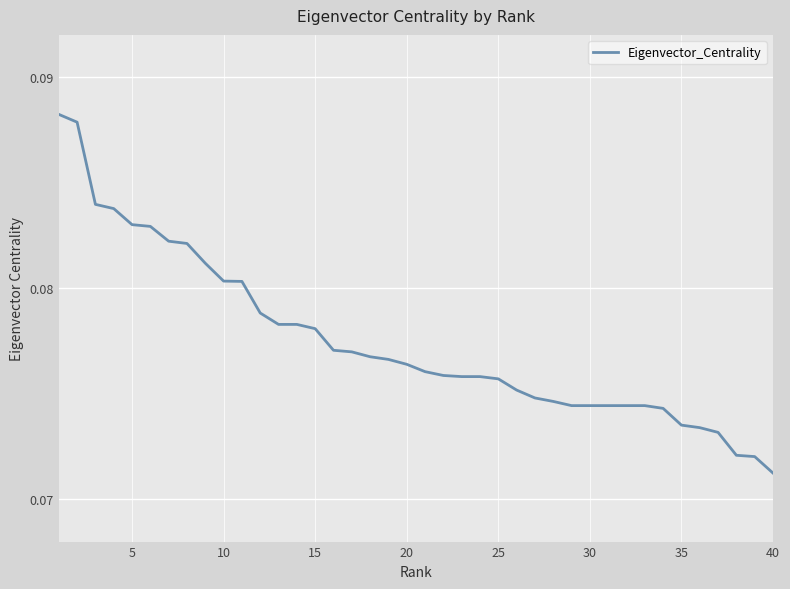

At which label is the value closest to 0?

40